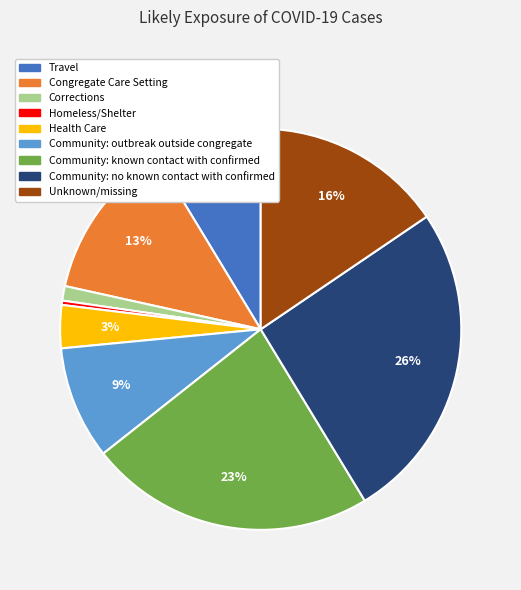

The Unknown/missing slice represents 28% of the pie. True or false?

False